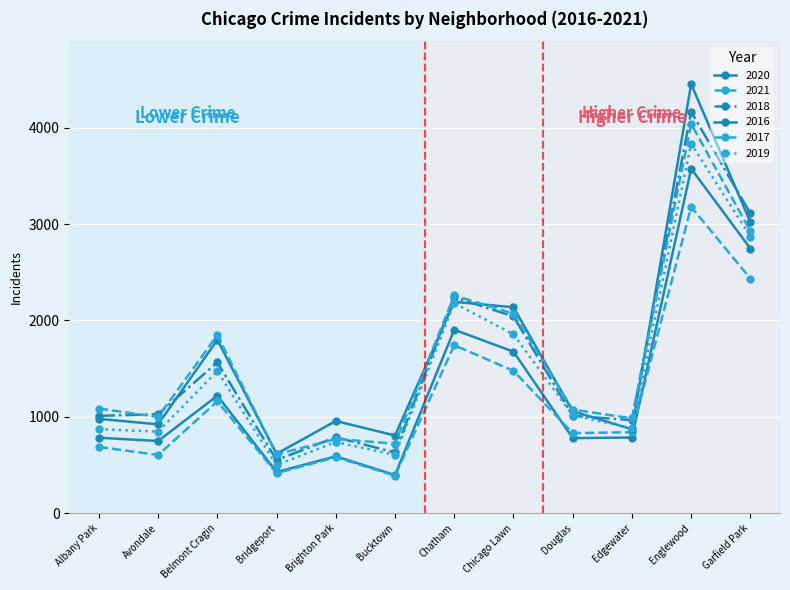

What is the label of the 3rd point from the left?

Belmont Cragin